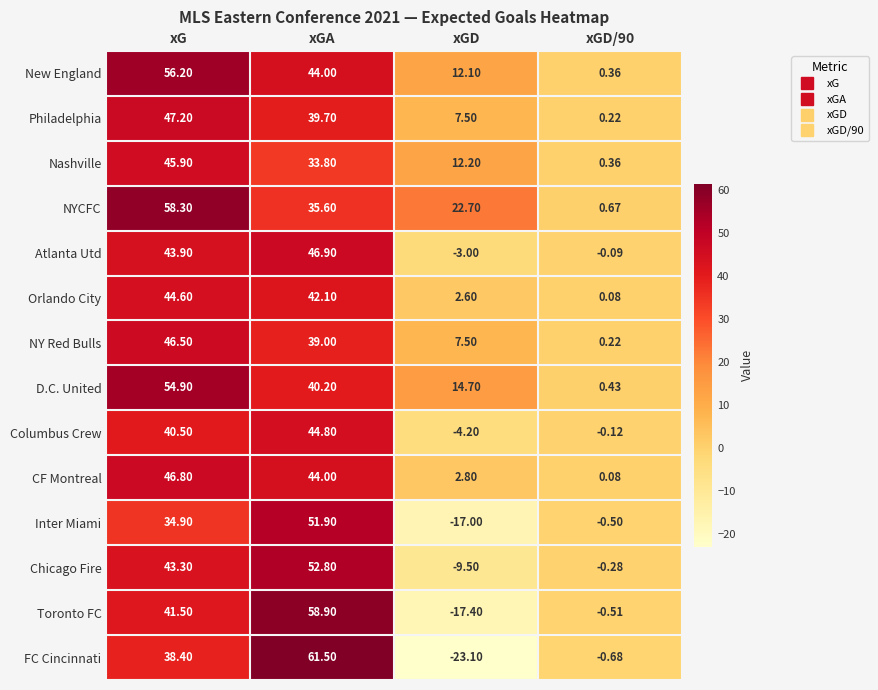

Is the value of FC Cincinnati at xGD/90 greater than the value of Atlanta Utd at xGD?

Yes